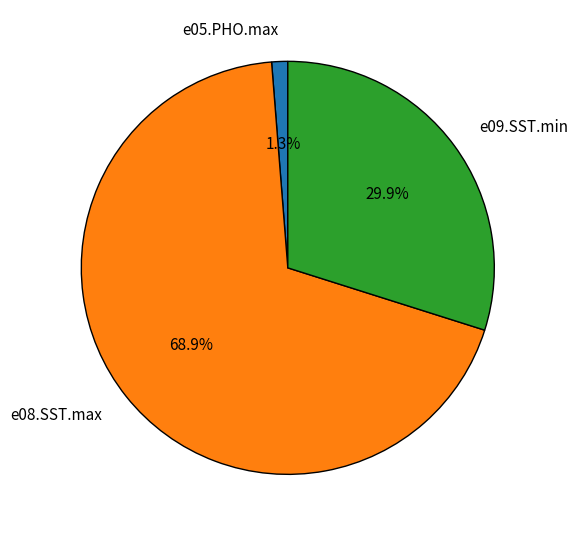

To the nearest percent, what is the combined percentage of e08.SST.max and e09.SST.min?

99%